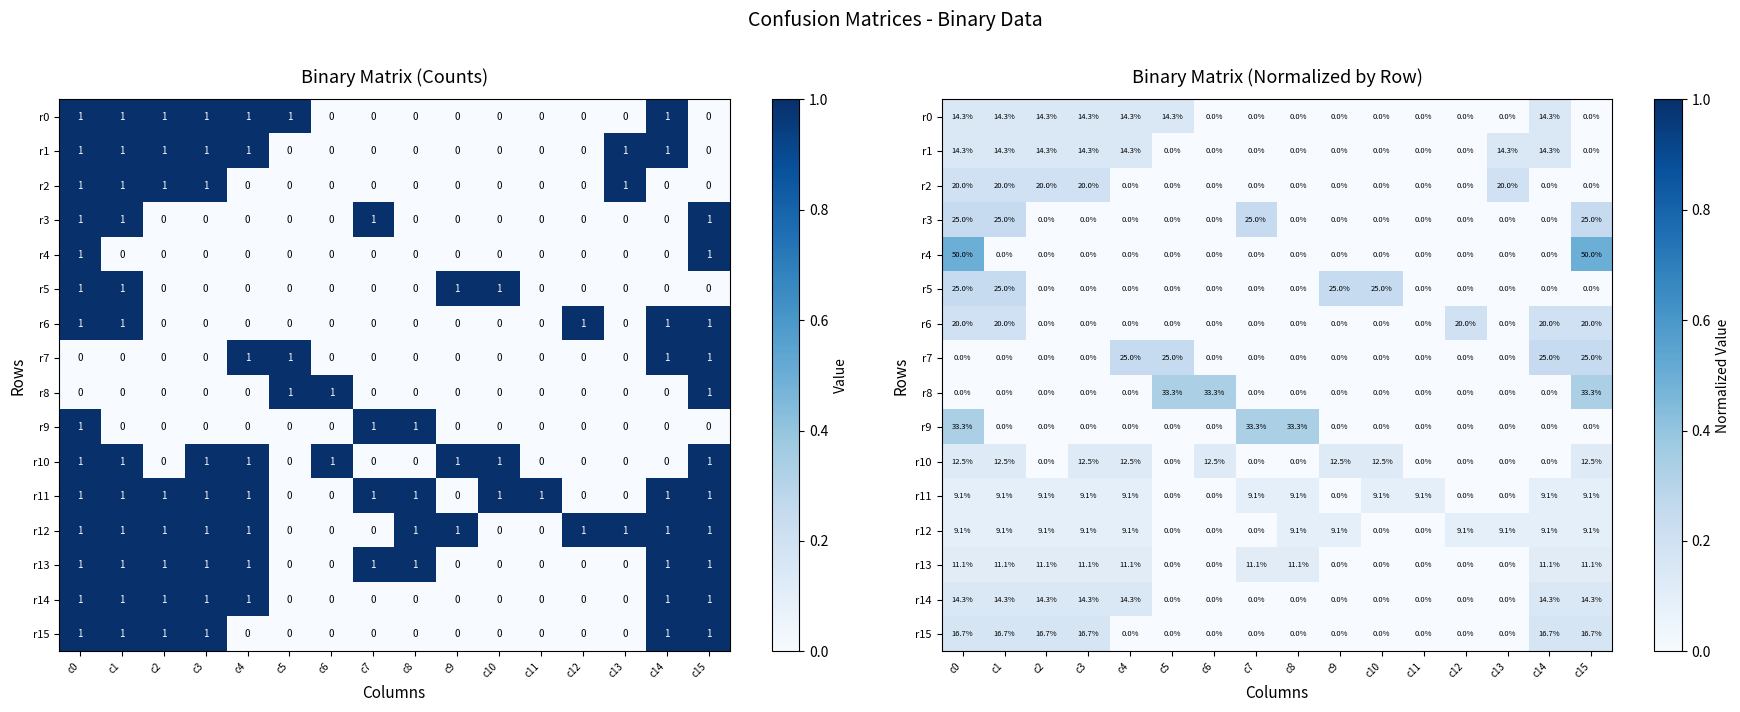

The value of r9 at c4 is 0.0. True or false?

True